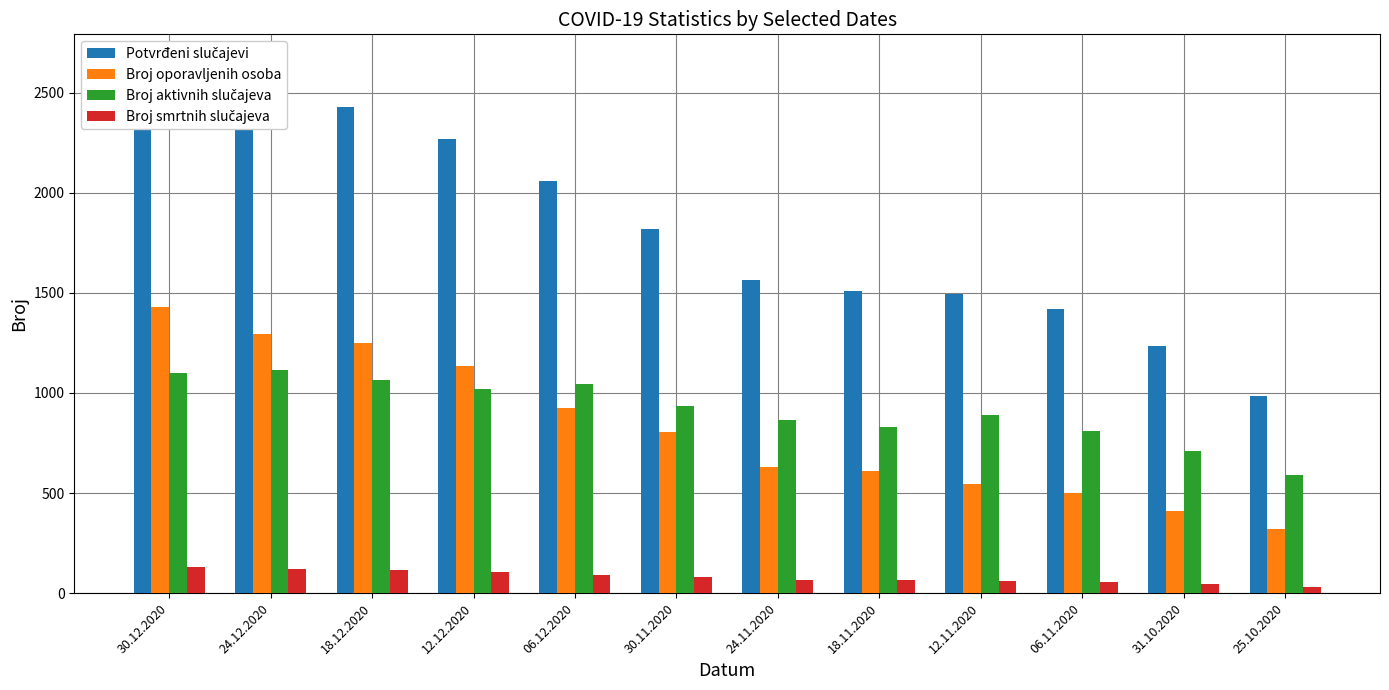

What is the sum of the Potvrđeni slučajevi values at 06.12.2020 and 12.12.2020?

4324